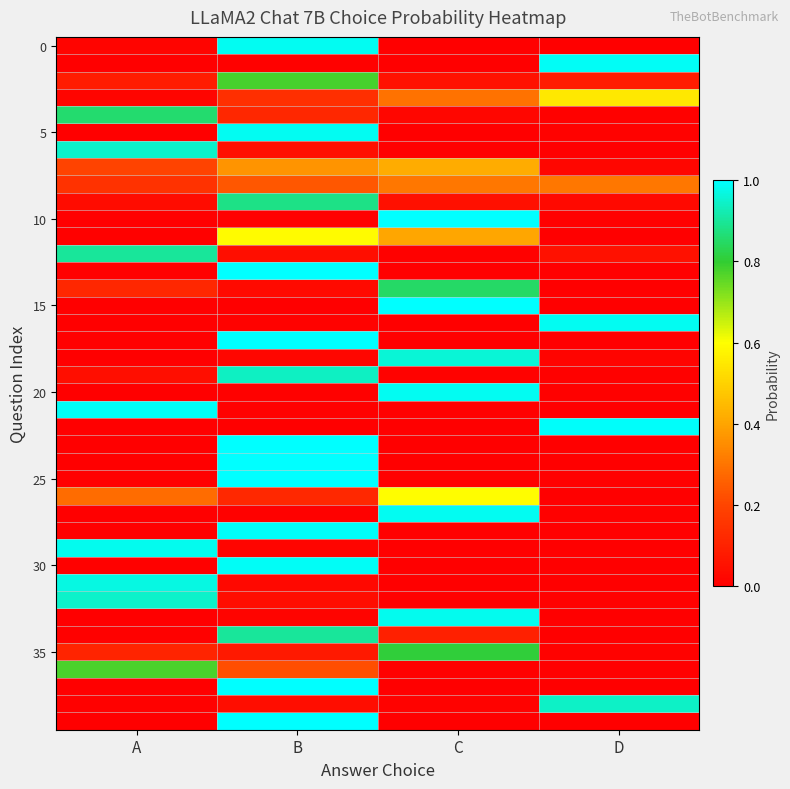

How many data points does each series have?

4